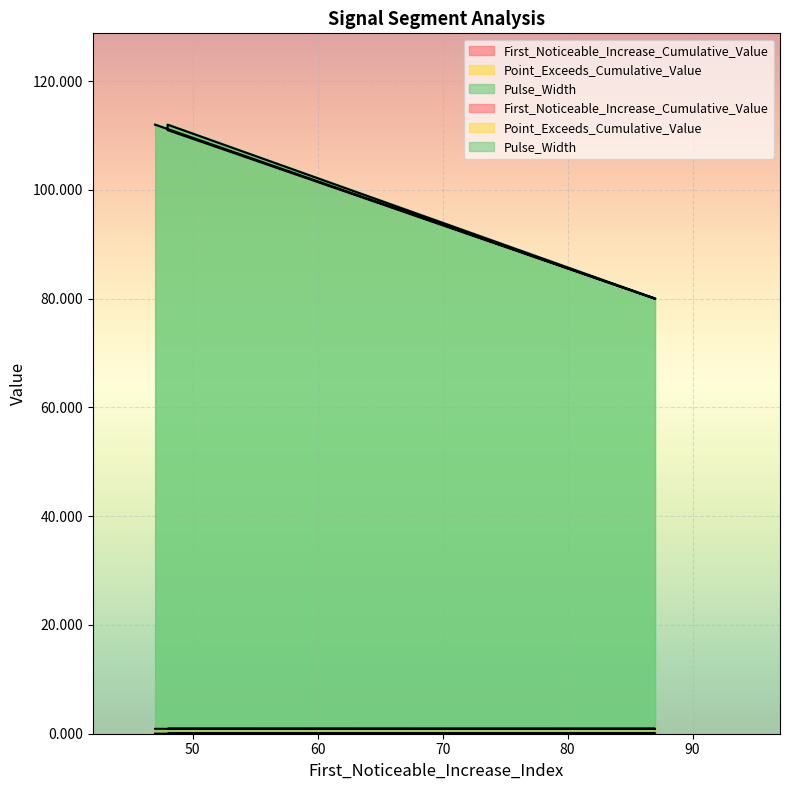

Is it true that Pulse_Width equals 52.3 at 87?

False